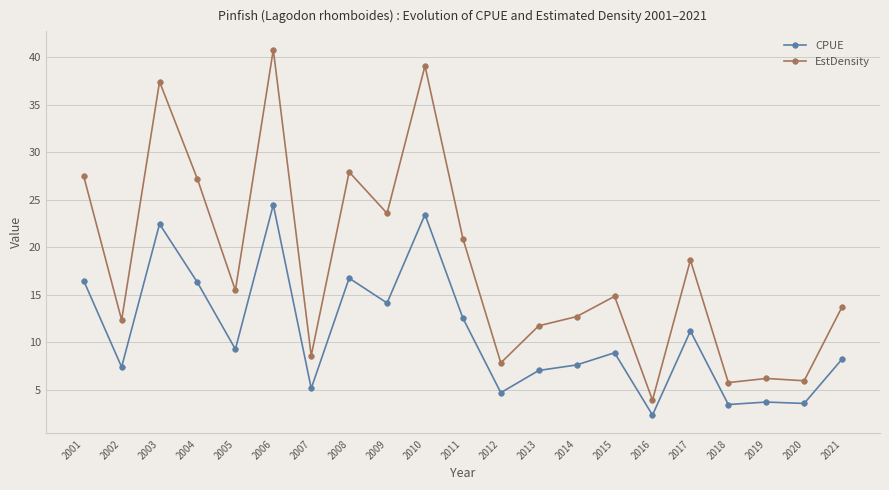

The value of EstDensity at 2011 is 20.9. True or false?

True